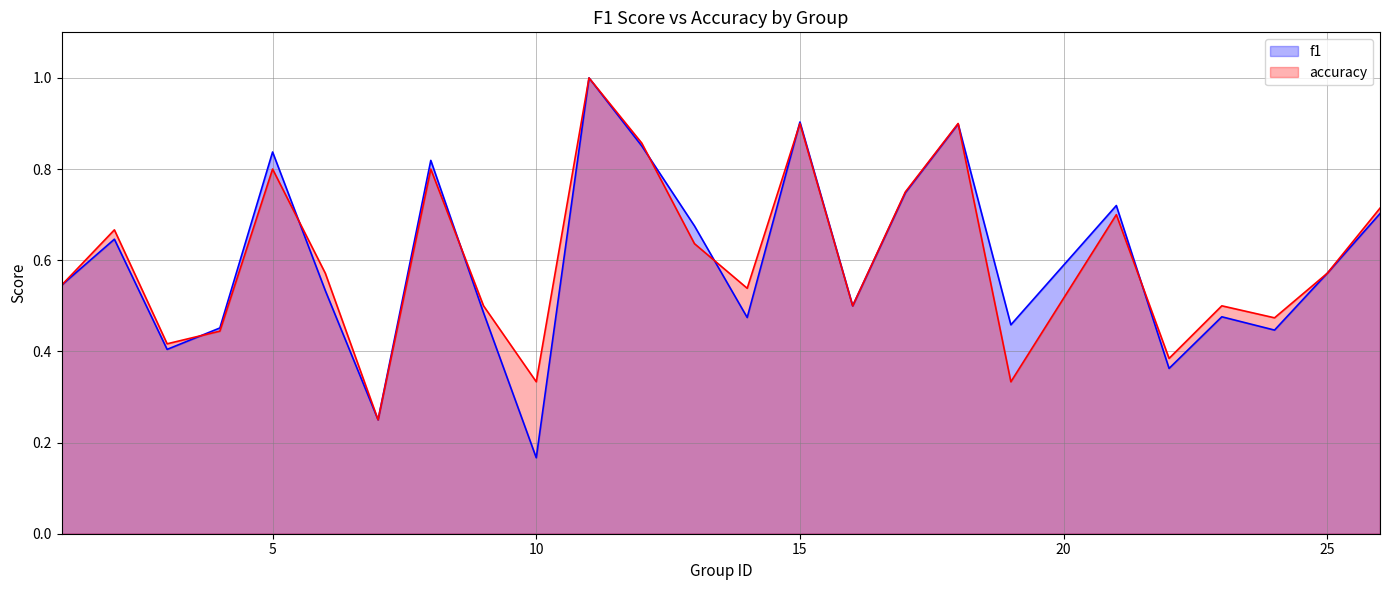

True or false: f1 has a value of 1.1 at 5.

False